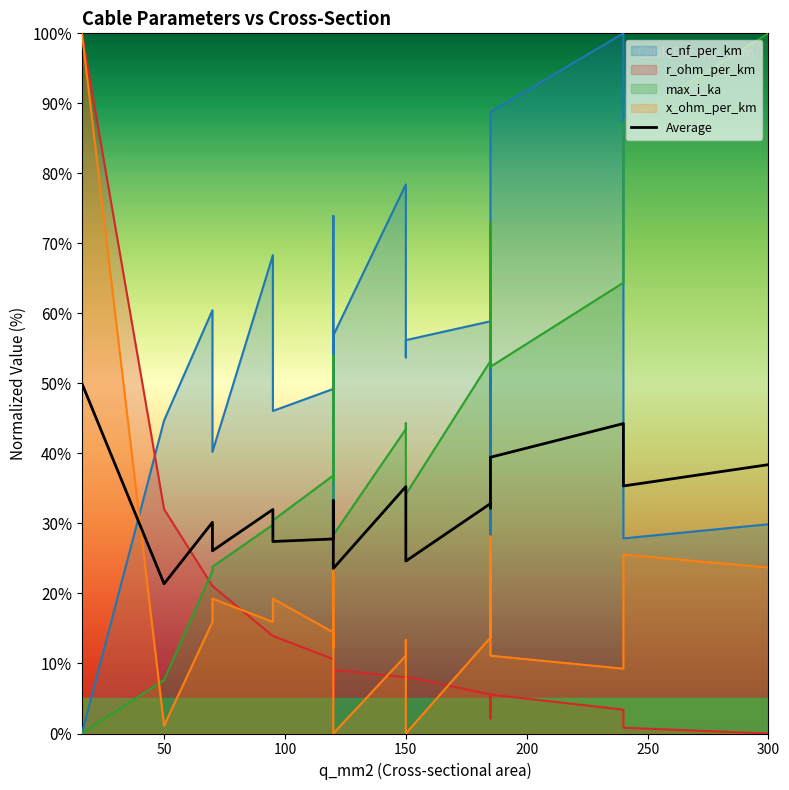

True or false: the data has more than 2 interior local peaks.

True